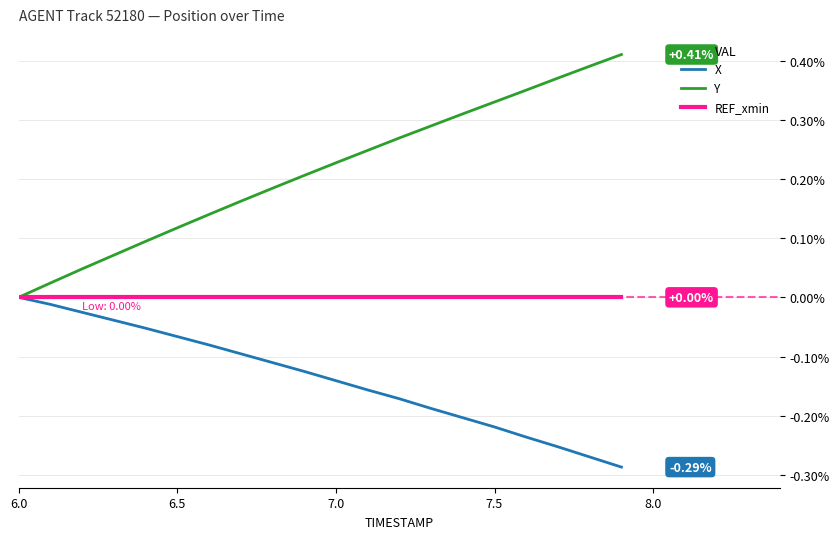

Which series has the largest range (max minus min)?

Y